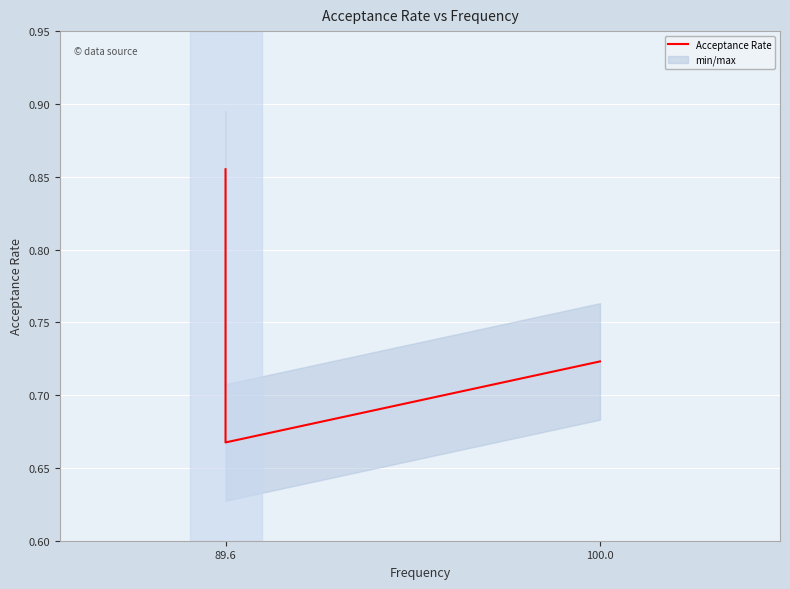

Count the values in the range 0 to 1.

3